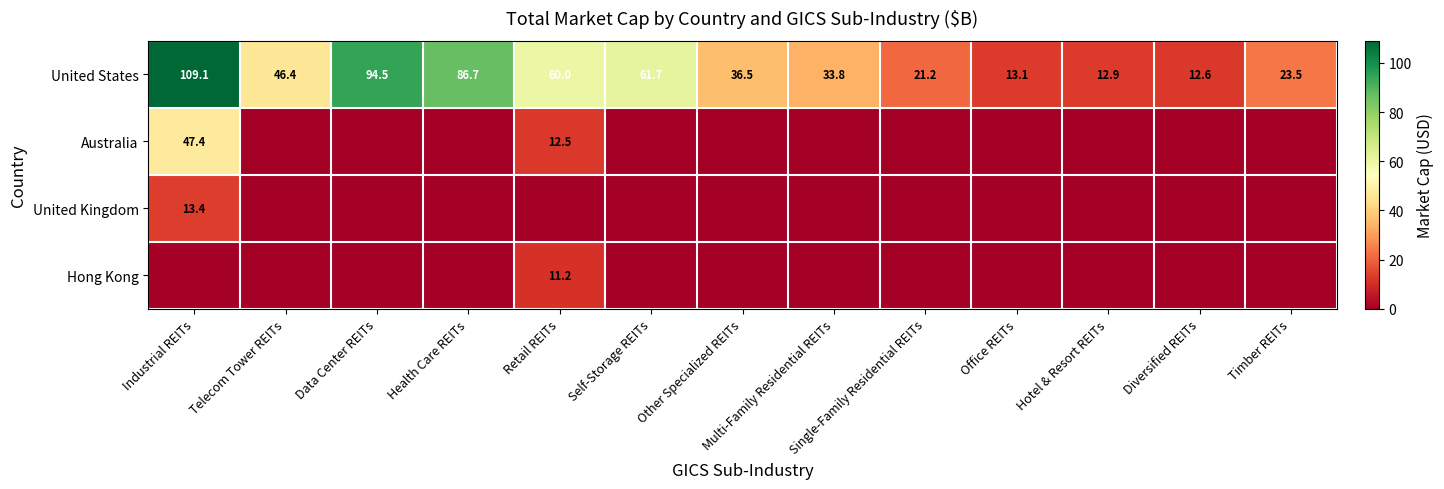

The value of United States at Hotel & Resort REITs is 12.9. True or false?

True